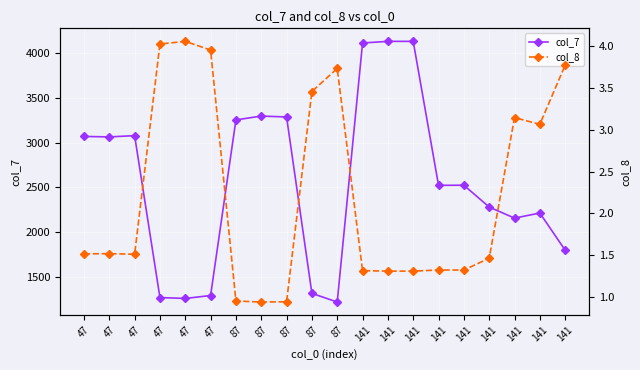

What are all the series names shown in the legend?

col_7, col_8